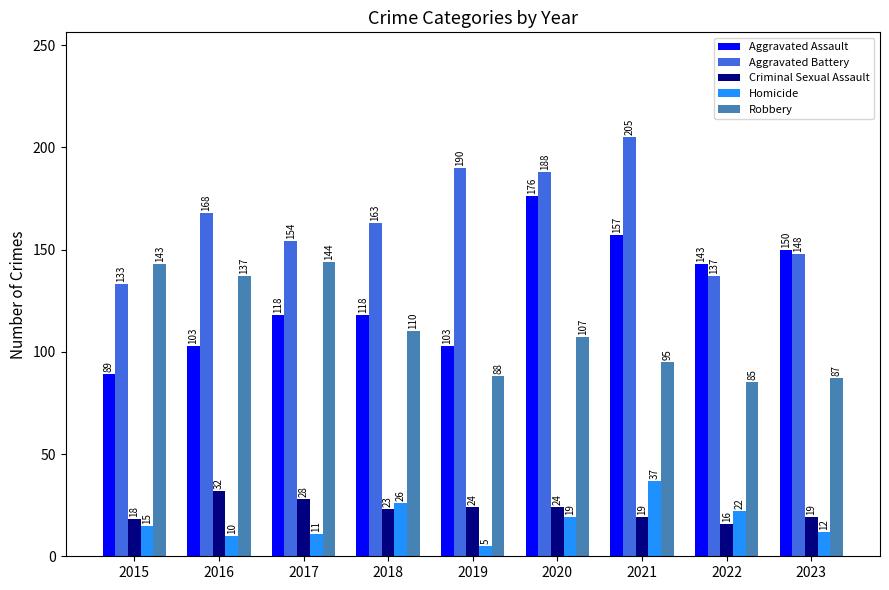

What are all the series names shown in the legend?

Aggravated Assault, Aggravated Battery, Criminal Sexual Assault, Homicide, Robbery